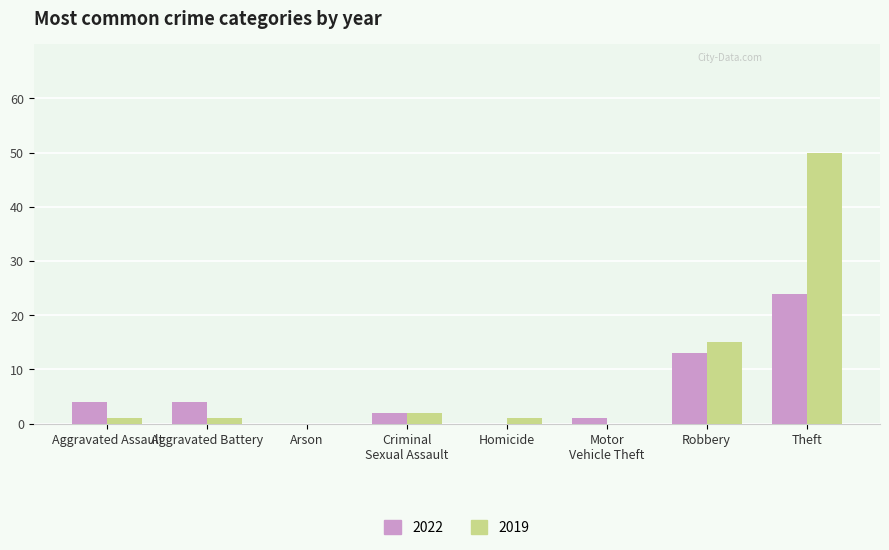

What is the highest value of the 2019 series?

50